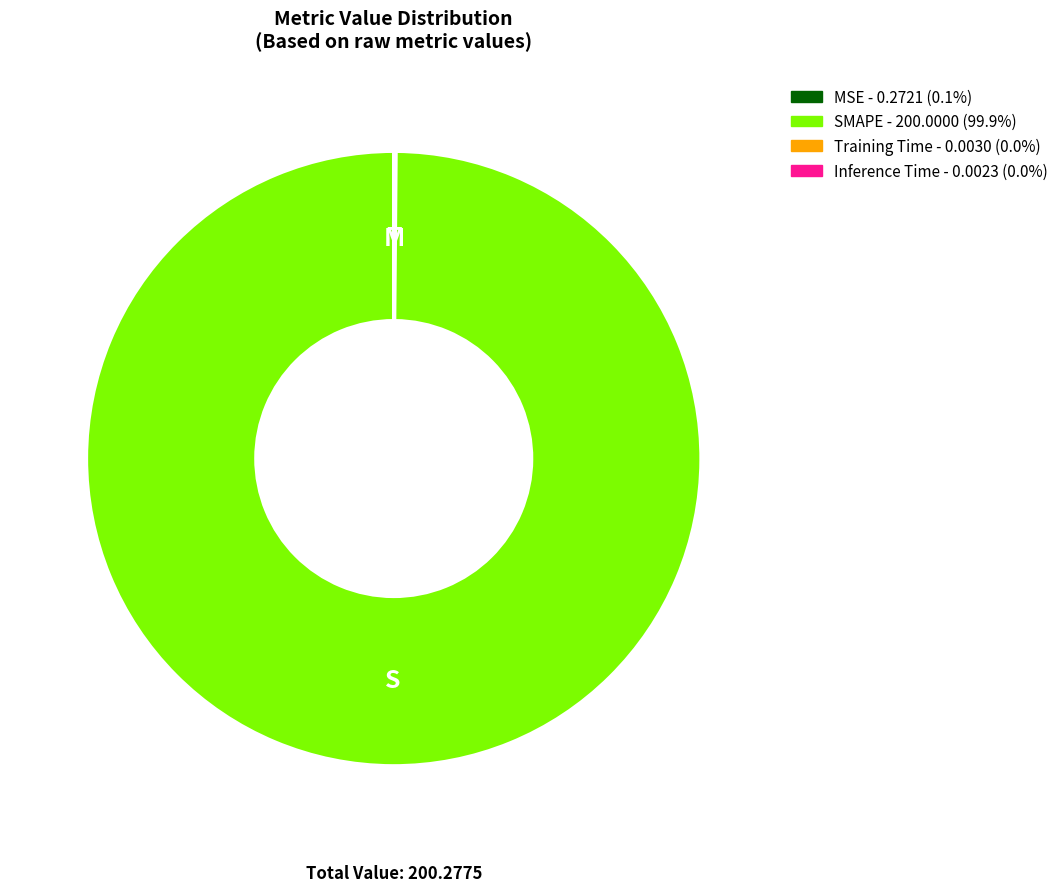

Does any single category account for the majority?

Yes